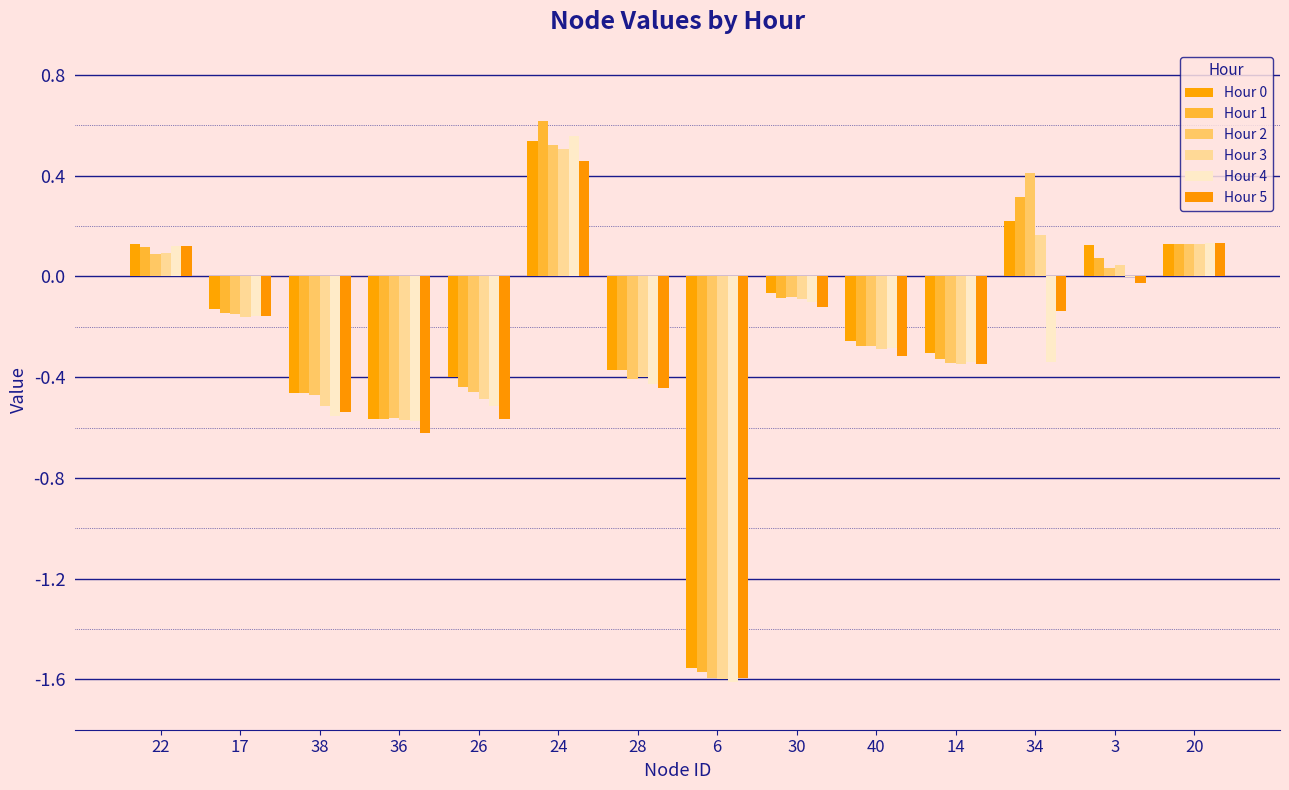

At which label is Hour 0 closest to 0?

30